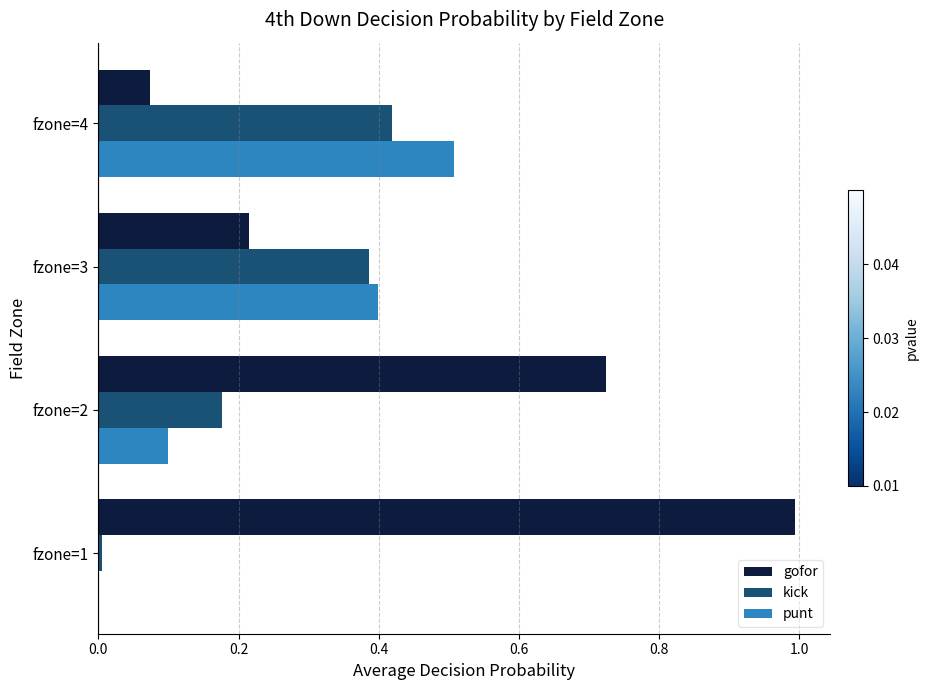

Which series has the largest total across all categories?

gofor